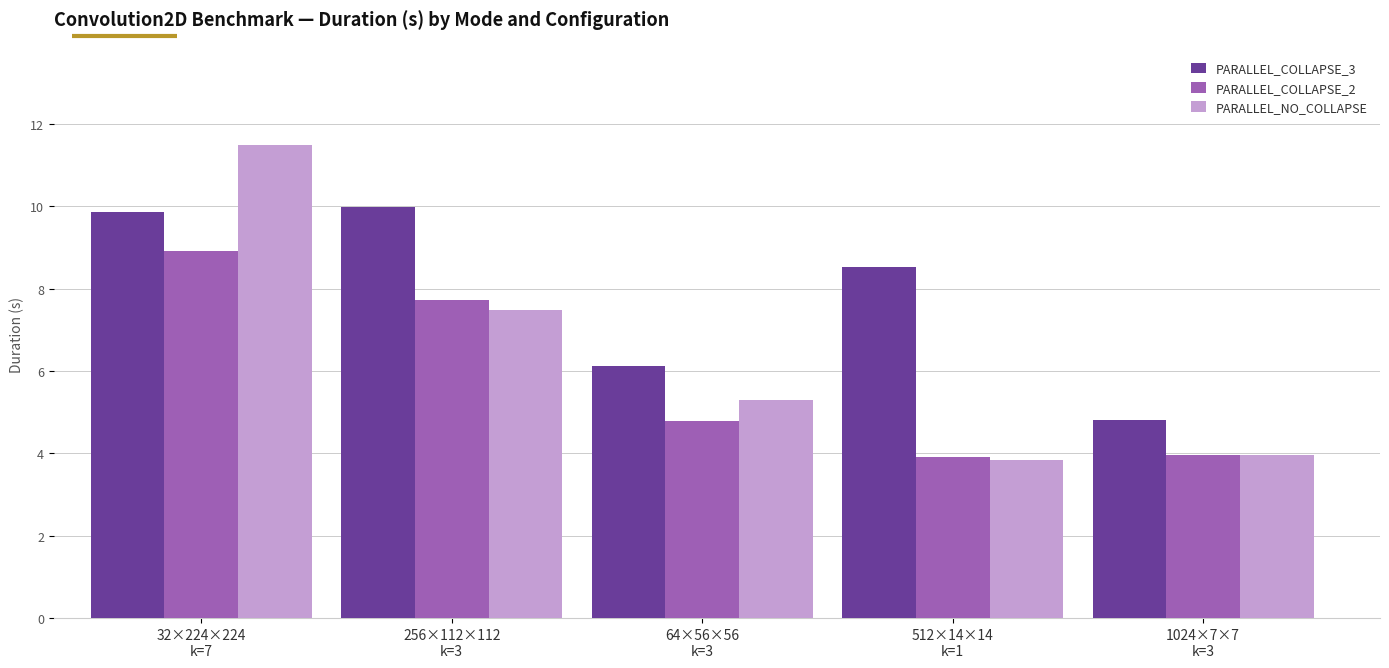

What is the difference between the maximum and second lowest values in the PARALLEL_COLLAPSE_2 series?

5.0